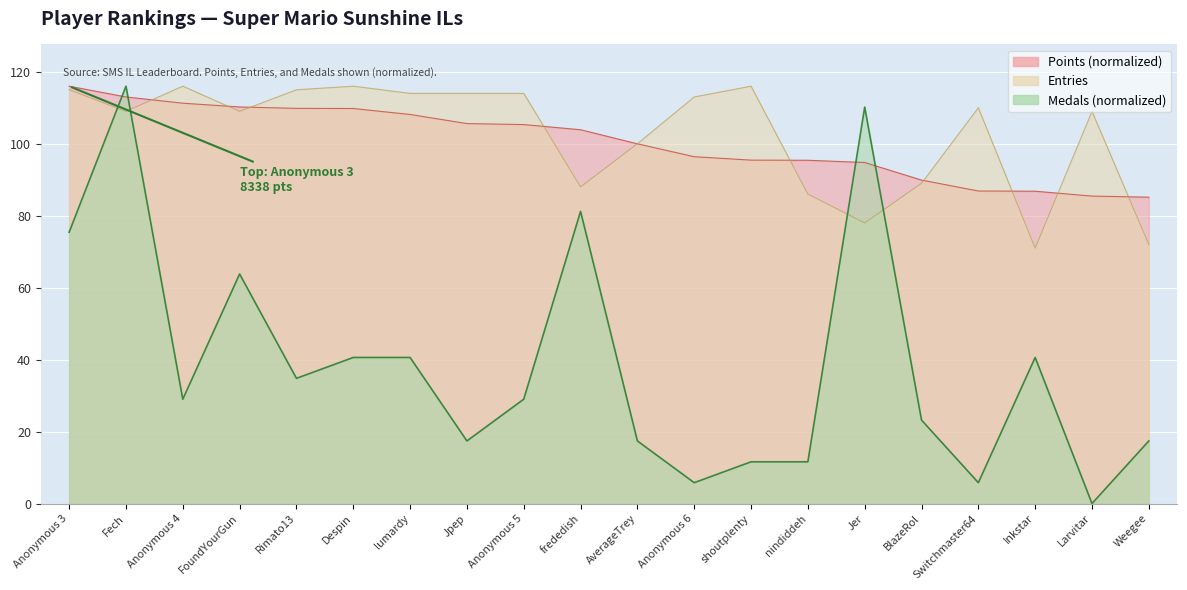

How many distinct data groups are displayed?

3